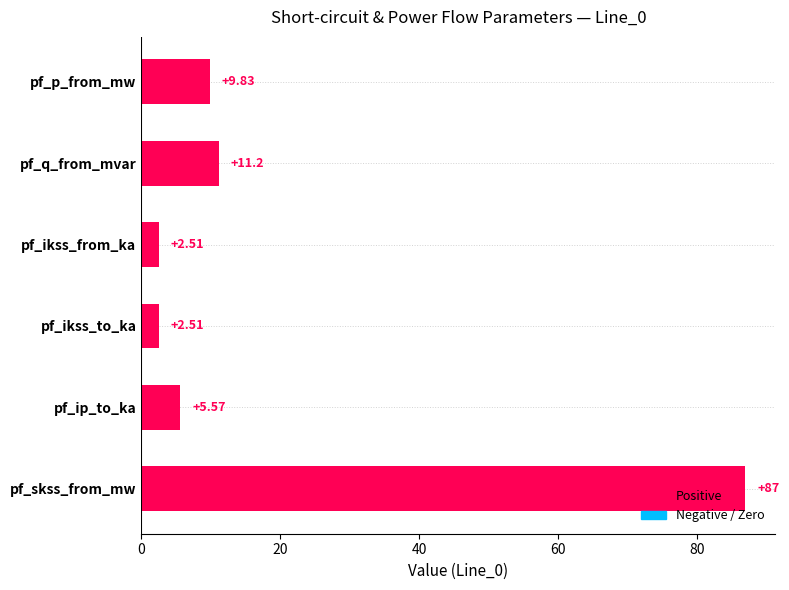

What is the ratio of the value at pf_ikss_to_ka to the value at pf_ikss_from_ka?

1.0